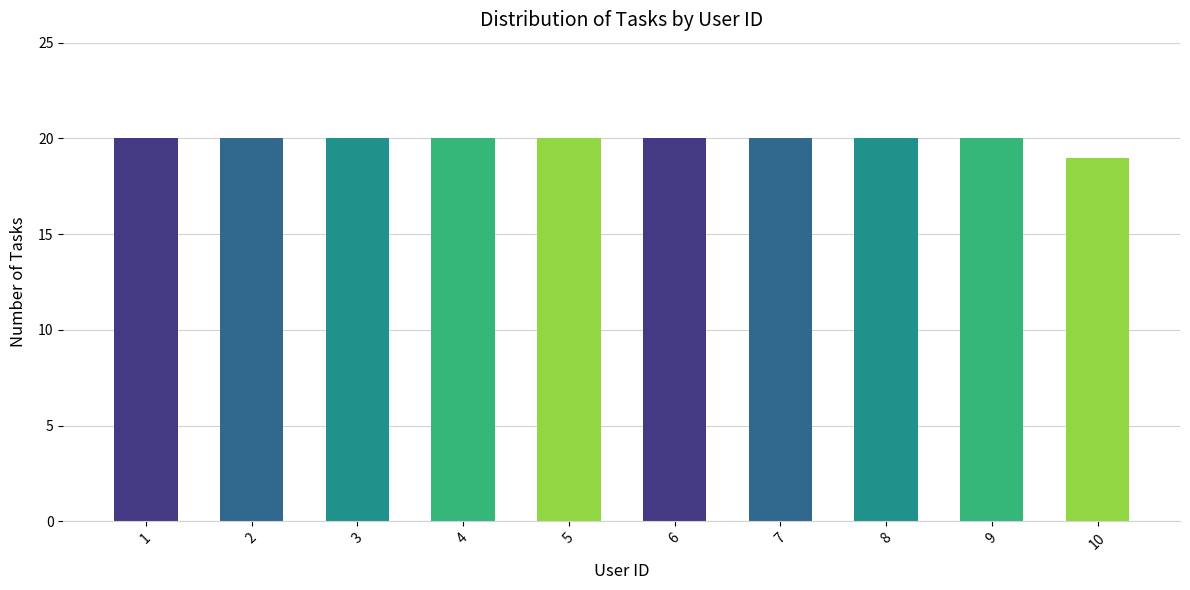

What is the greatest value displayed?

20